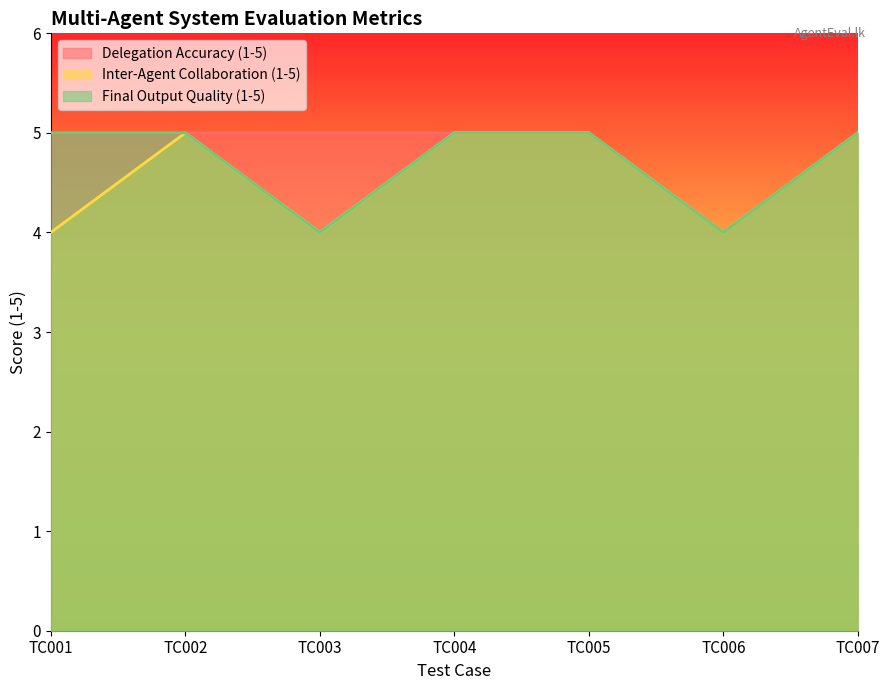

Rank the series at TC006 from highest to lowest value.

Delegation Accuracy (1-5), Inter-Agent Collaboration (1-5), Final Output Quality (1-5)